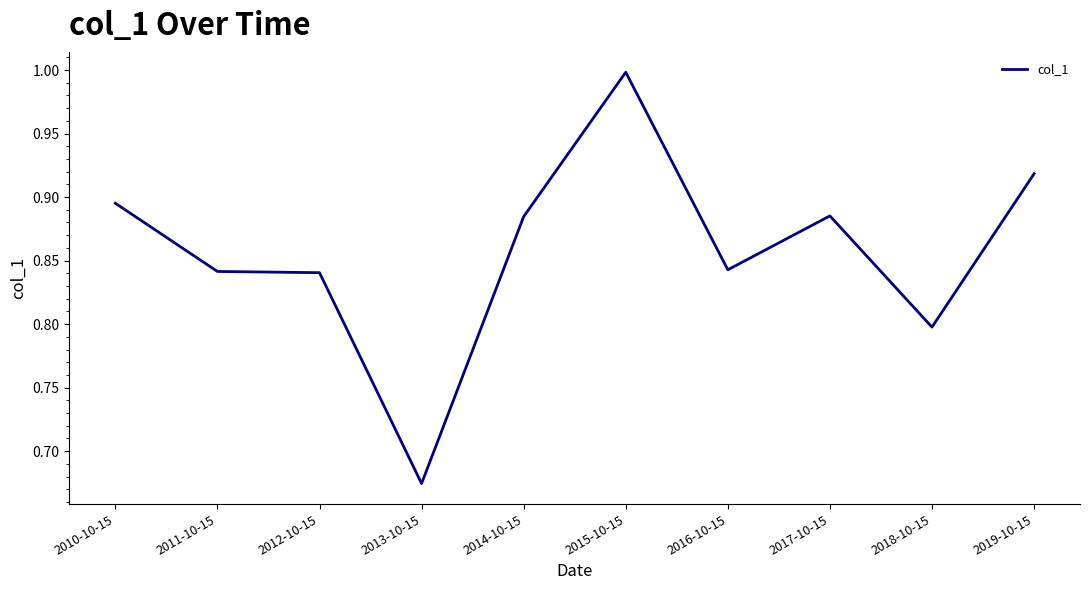

Between 2015-10-15 and 2016-10-15, which is larger?

2015-10-15